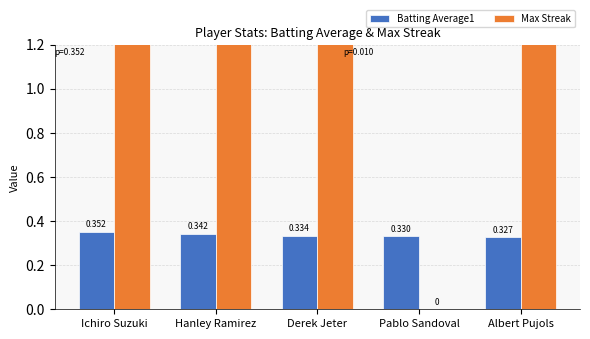

How many data points does each series have?

5